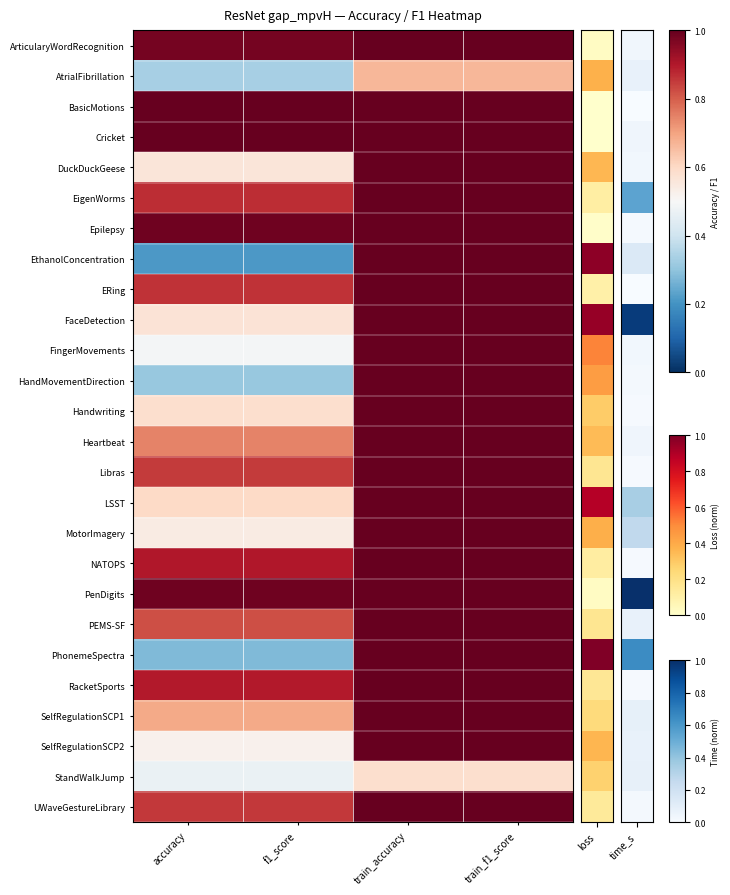

At accuracy, list the series in order from largest to smallest.

BasicMotions, Cricket, PenDigits, Epilepsy, ArticularyWordRecognition, NATOPS, RacketSports, EigenWorms, ERing, UWaveGestureLibrary, Libras, PEMS-SF, Heartbeat, SelfRegulationSCP1, LSST, Handwriting, FaceDetection, DuckDuckGeese, MotorImagery, SelfRegulationSCP2, FingerMovements, StandWalkJump, AtrialFibrillation, HandMovementDirection, PhonemeSpectra, EthanolConcentration